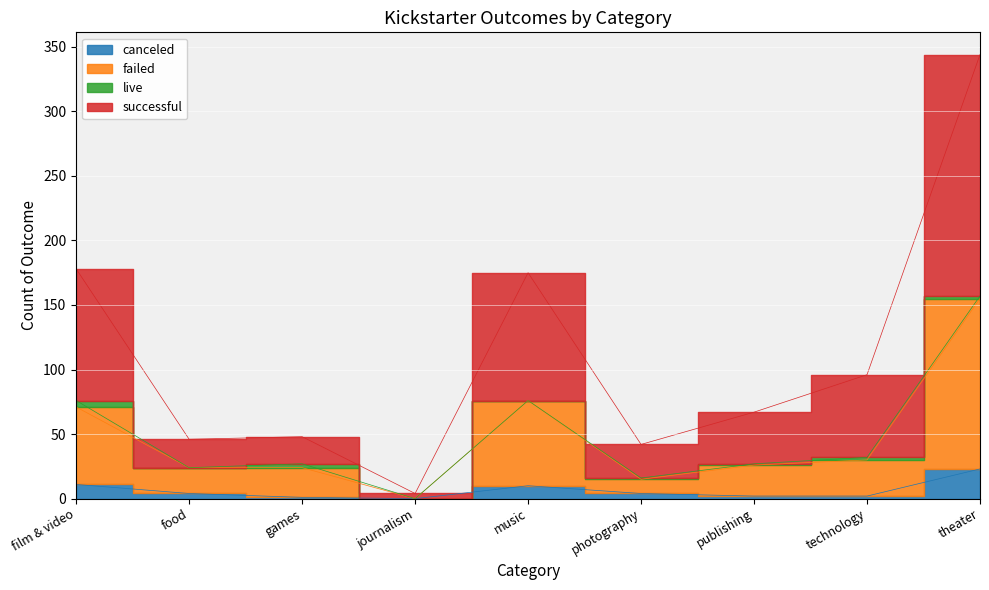

Where is the first local minimum for canceled?

journalism